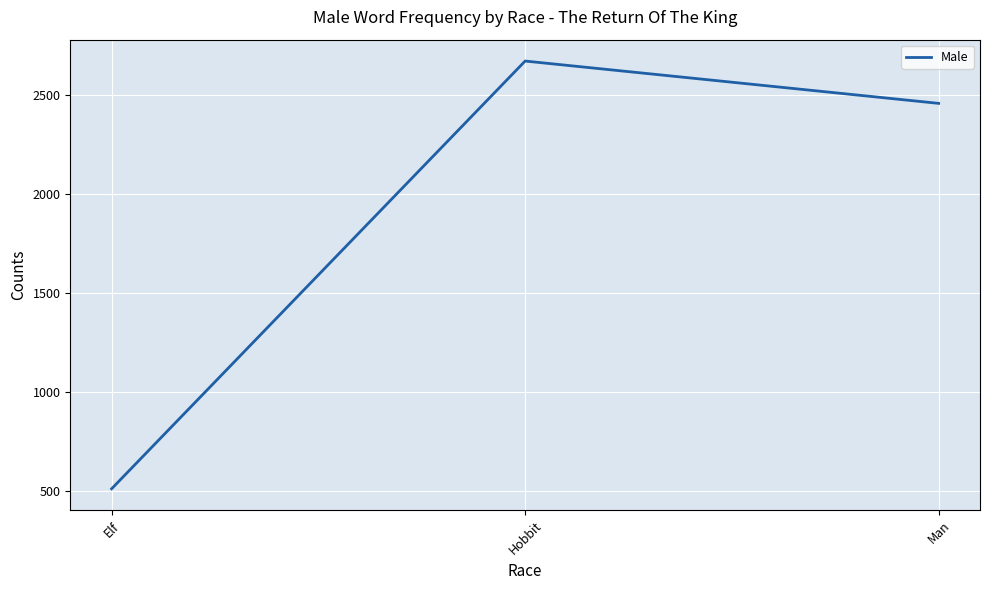

What is the change in value from Hobbit to Man?

-214